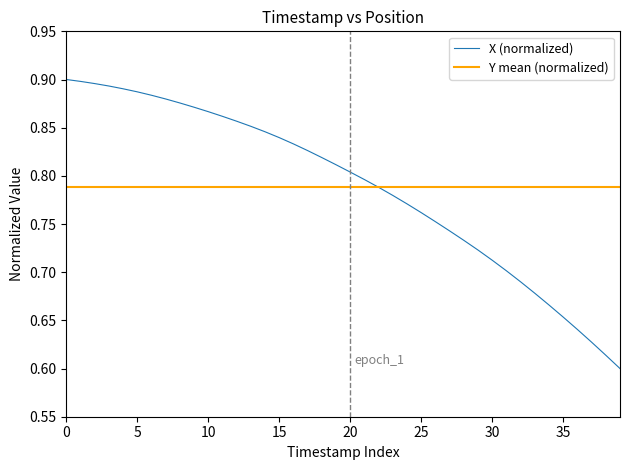

List the series in order of their peak value, lowest first.

Y mean (normalized), X (normalized)